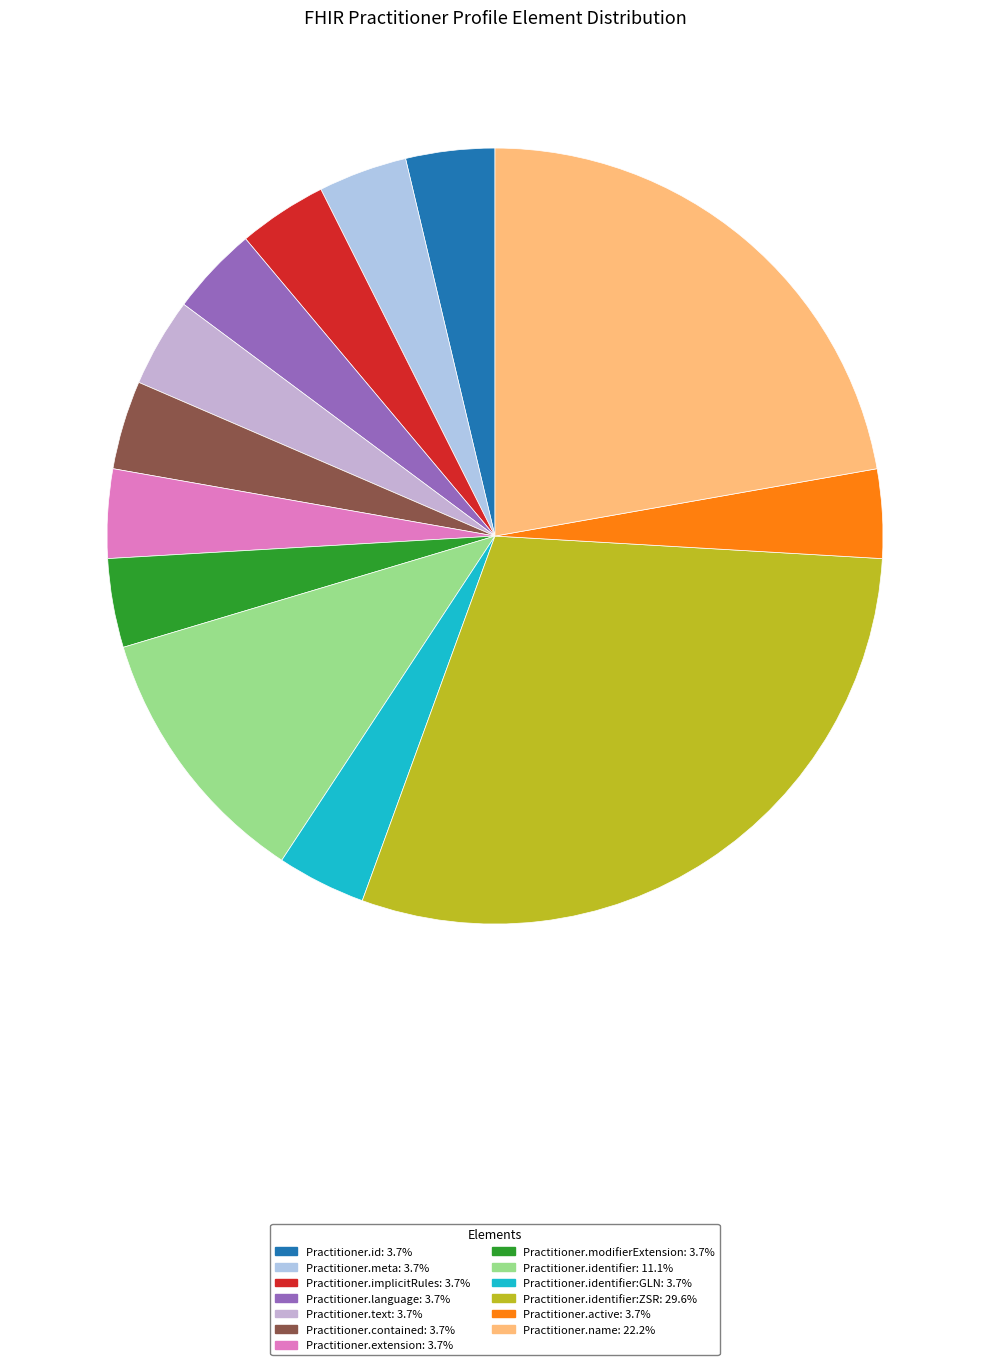

How many segments does this pie chart have?

13